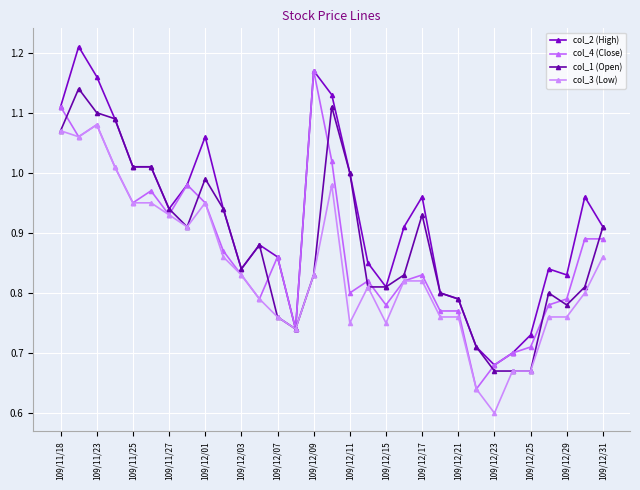

Does the chart have visible grid lines?

Yes